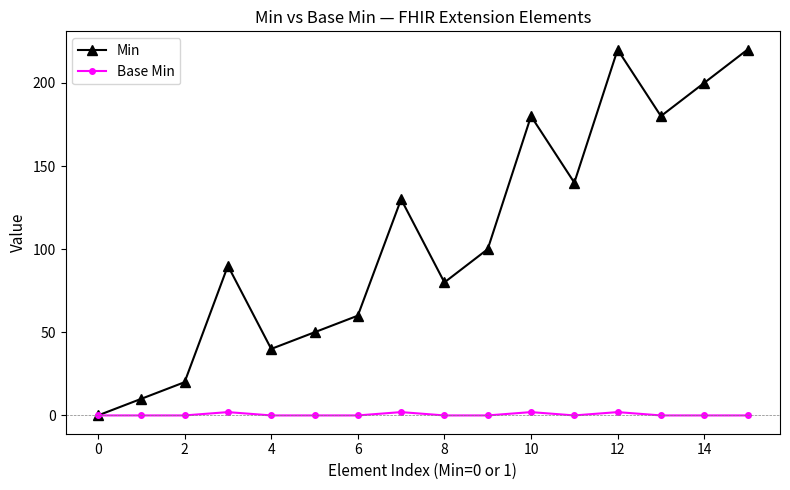

At how many categories does at least one series exceed 55?

11